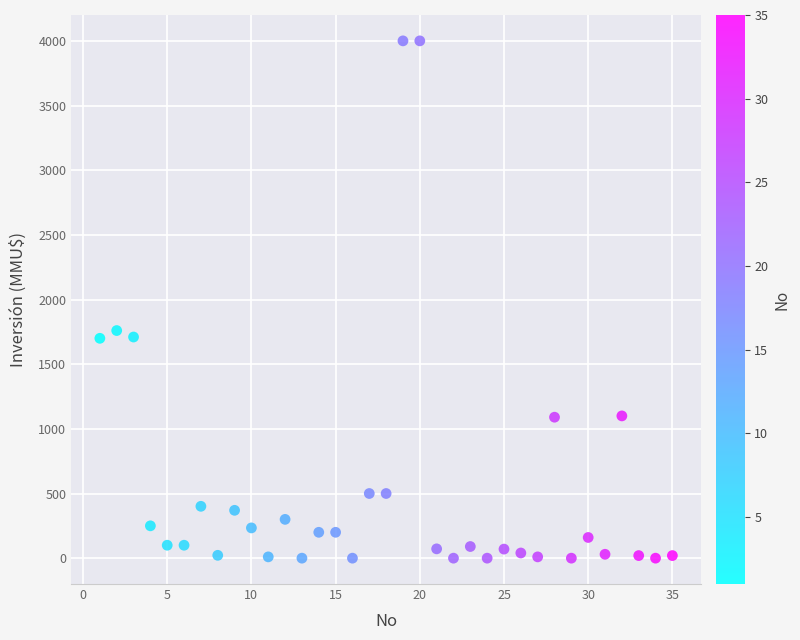

What is the range of Y values (max minus min)?

4000